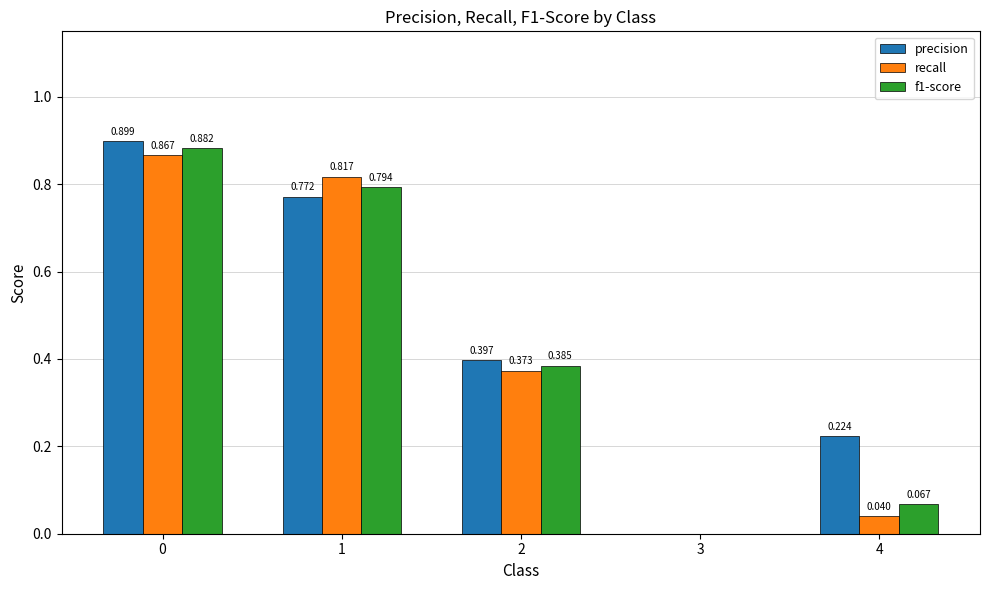

Which series changed the most between 1 and 3?

recall